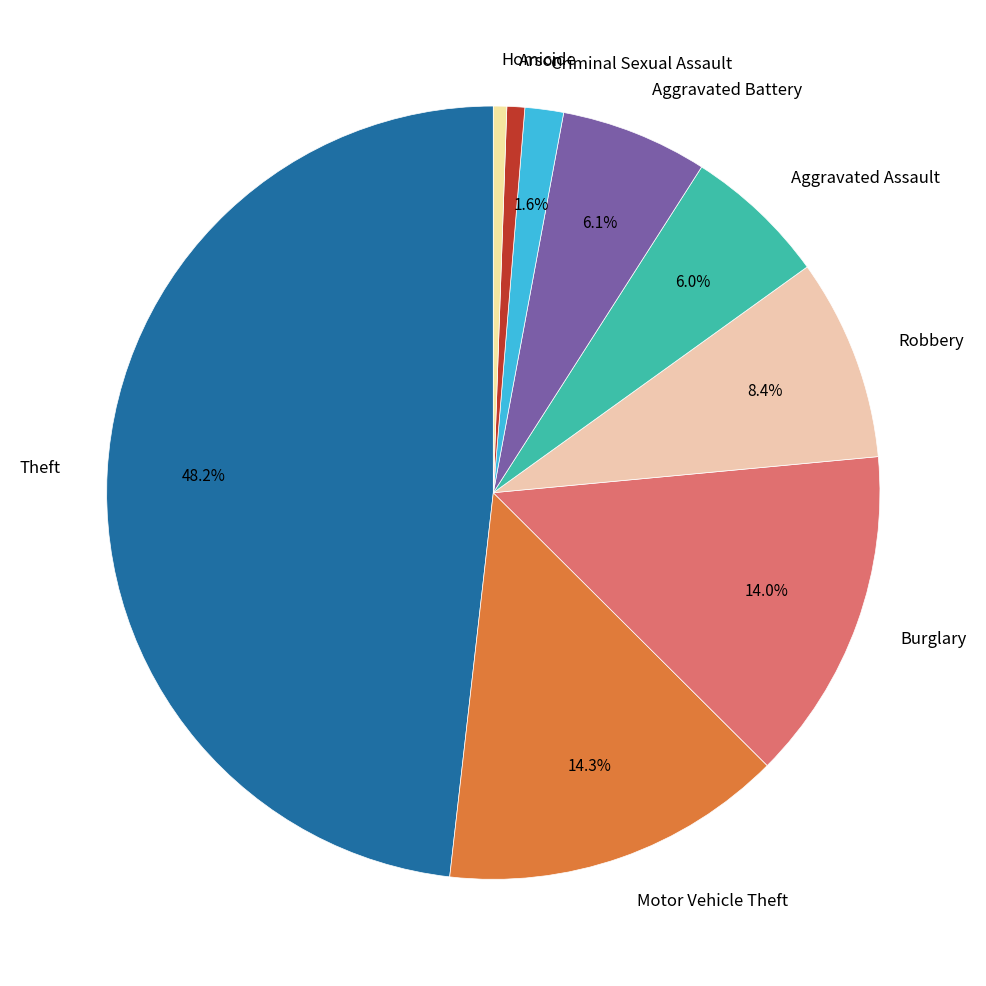

True or false: Homicide accounts for 1% of the total.

True